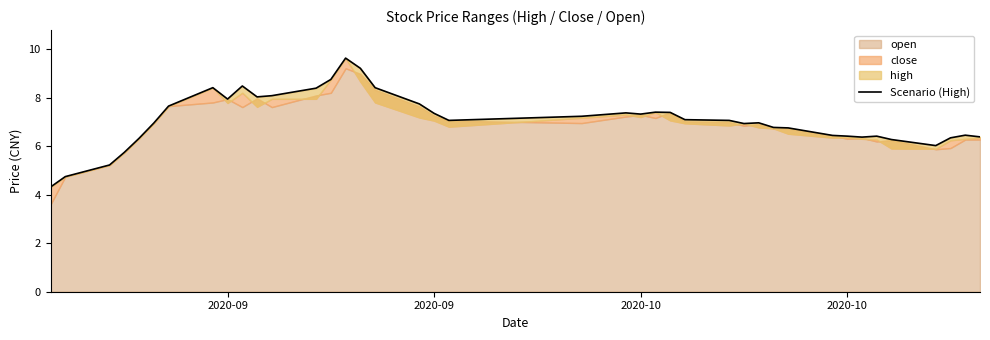

How many data points are less than 7?

19